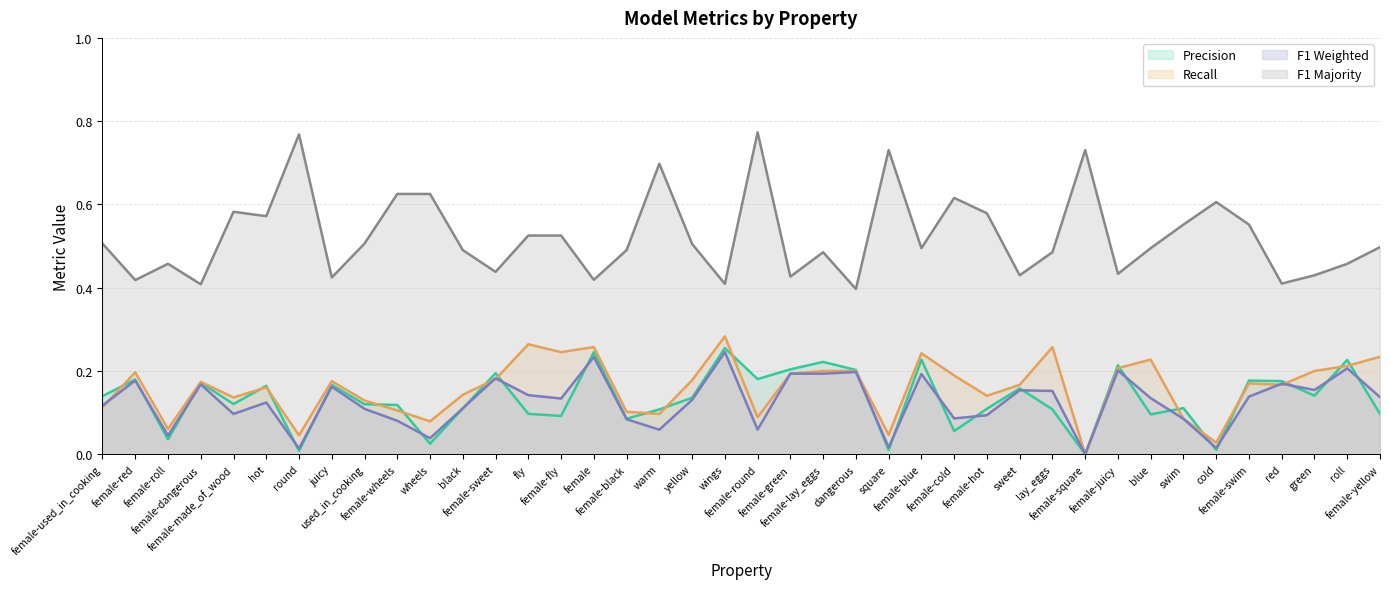

What is the greatest value displayed?

0.8